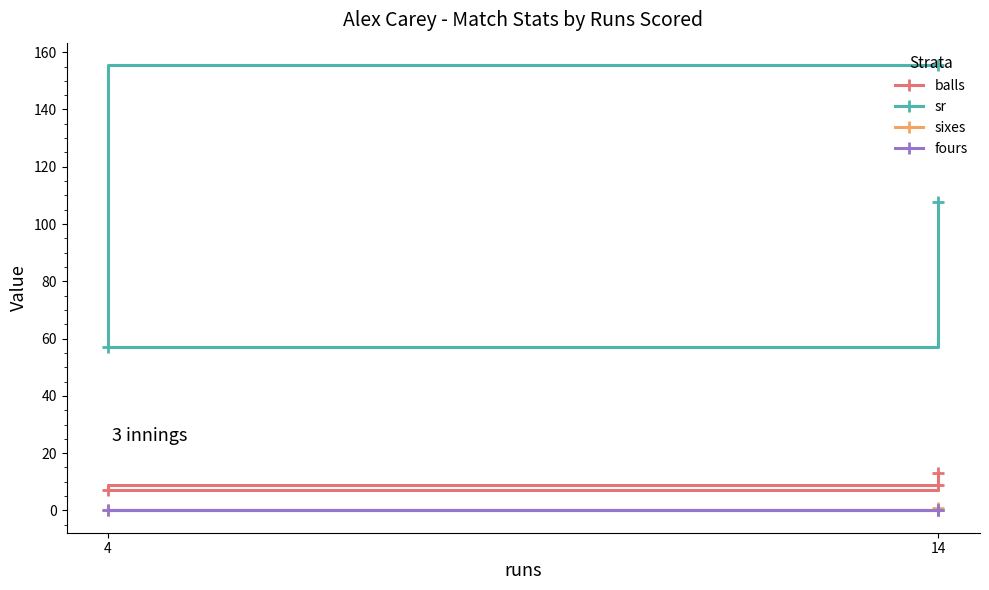

Is the value of fours at 14 greater than the value of sr at 4?

No